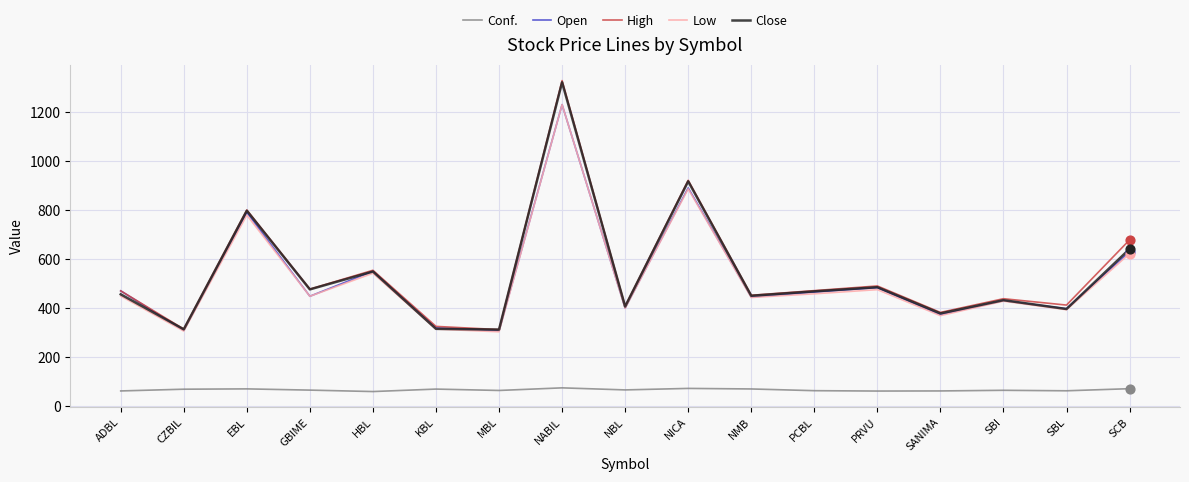

What are all the series names shown in the legend?

Conf., Open, High, Low, Close